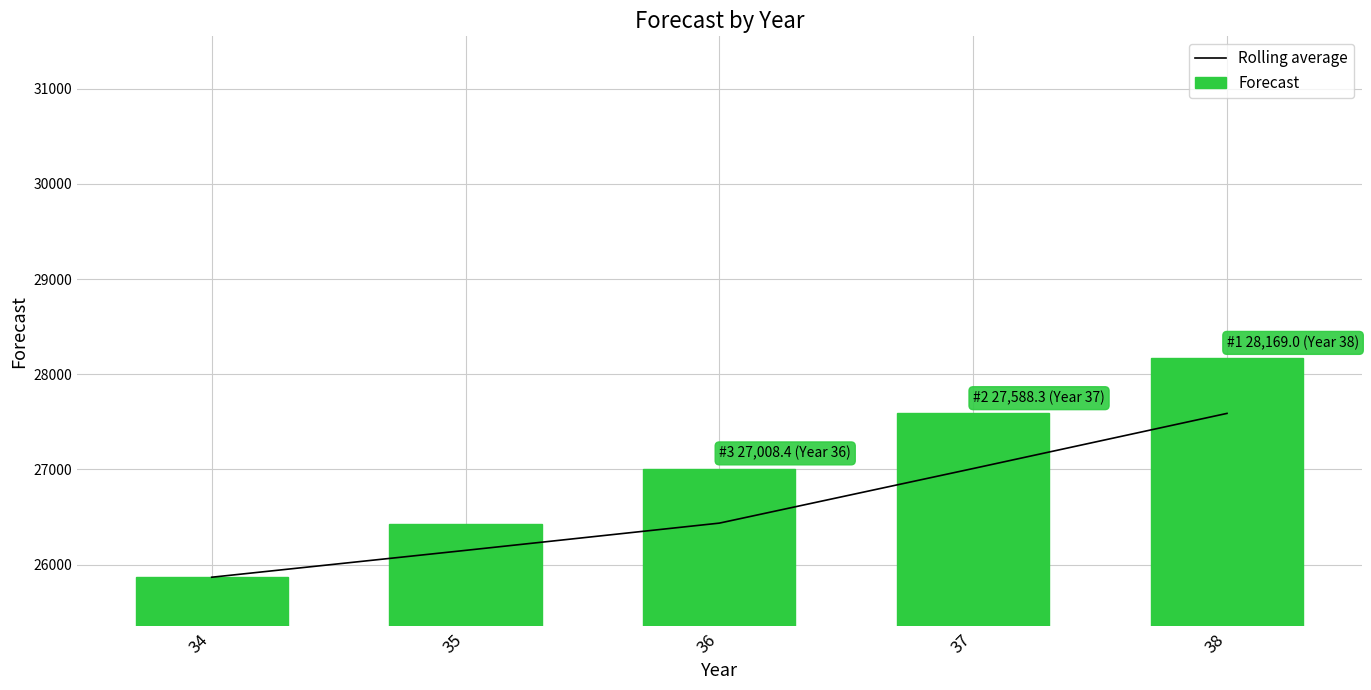

Where does the Rolling average series first go above 26435?

36